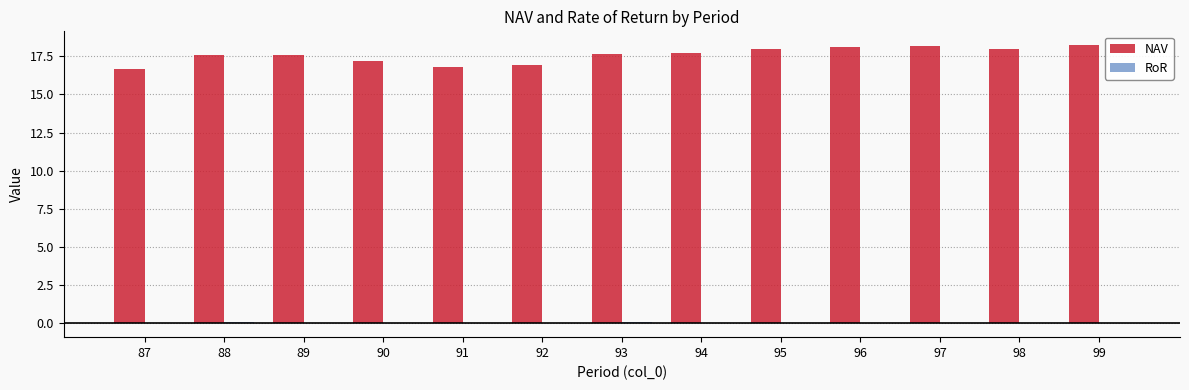

Which series has the largest total across all categories?

NAV